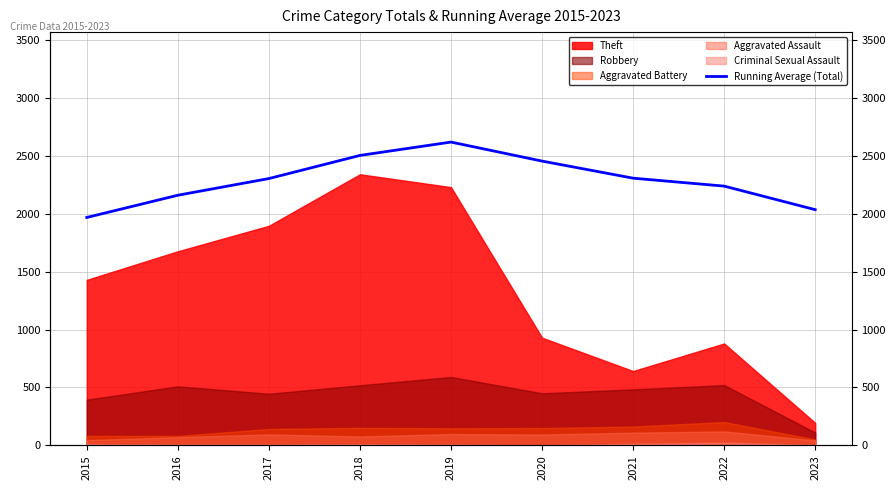

Reading left to right, transcribe all the data shown in this chart.

2015=1968.0	2016=2160.0	2017=2304.0	2018=2503.8	2019=2619.0	2020=2454.8	2021=2307.3	2022=2238.8	2023=2035.3